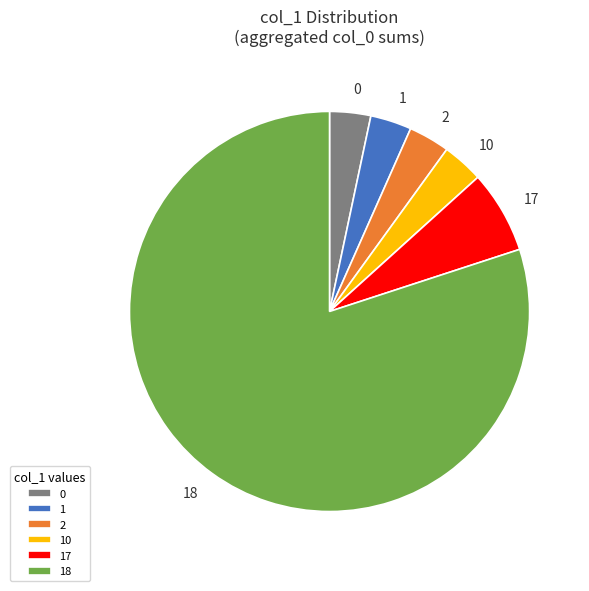

How many slices are in this pie chart?

6